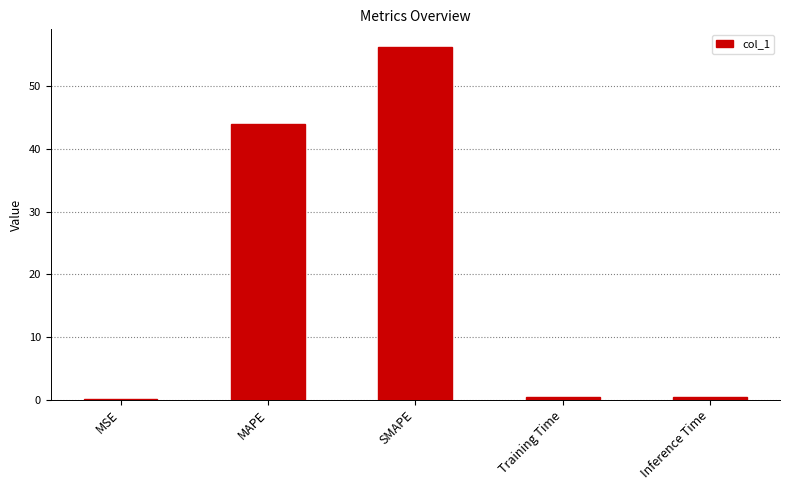

True or false: the data shows 0.0 at MSE.

True